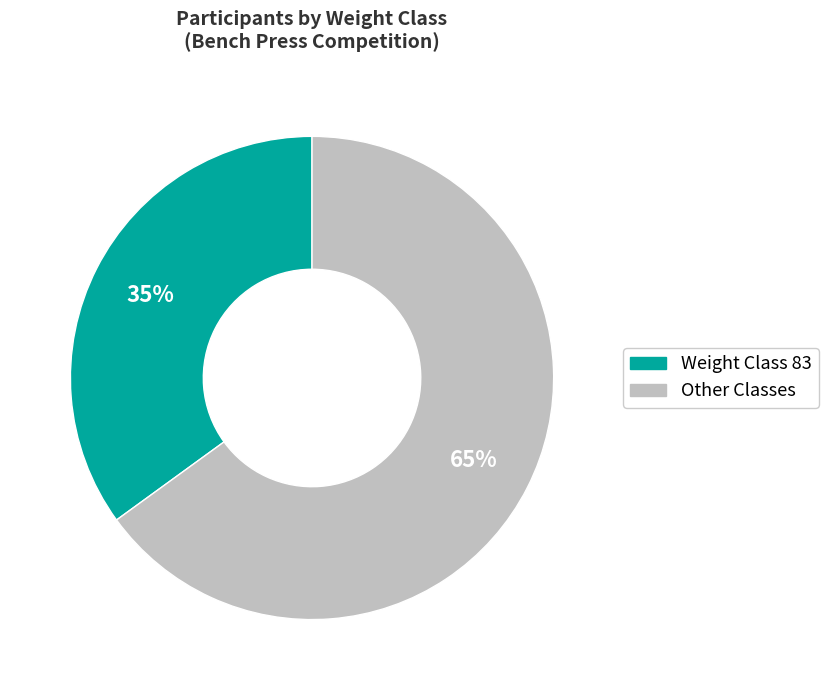

Is there a majority slice in this chart?

Yes